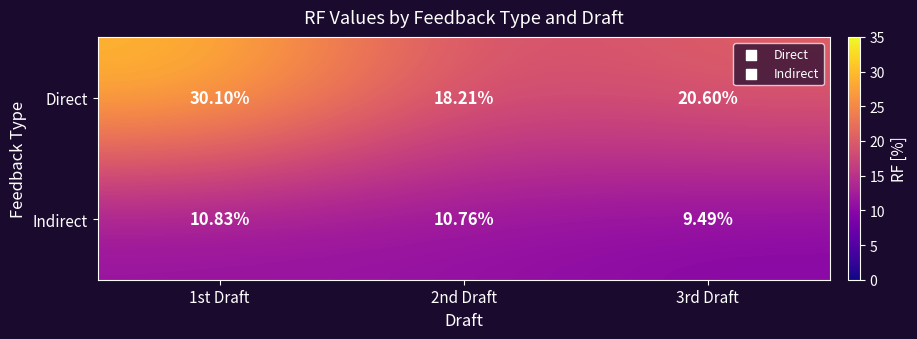

Which series changed the most between 2nd Draft and 3rd Draft?

Direct